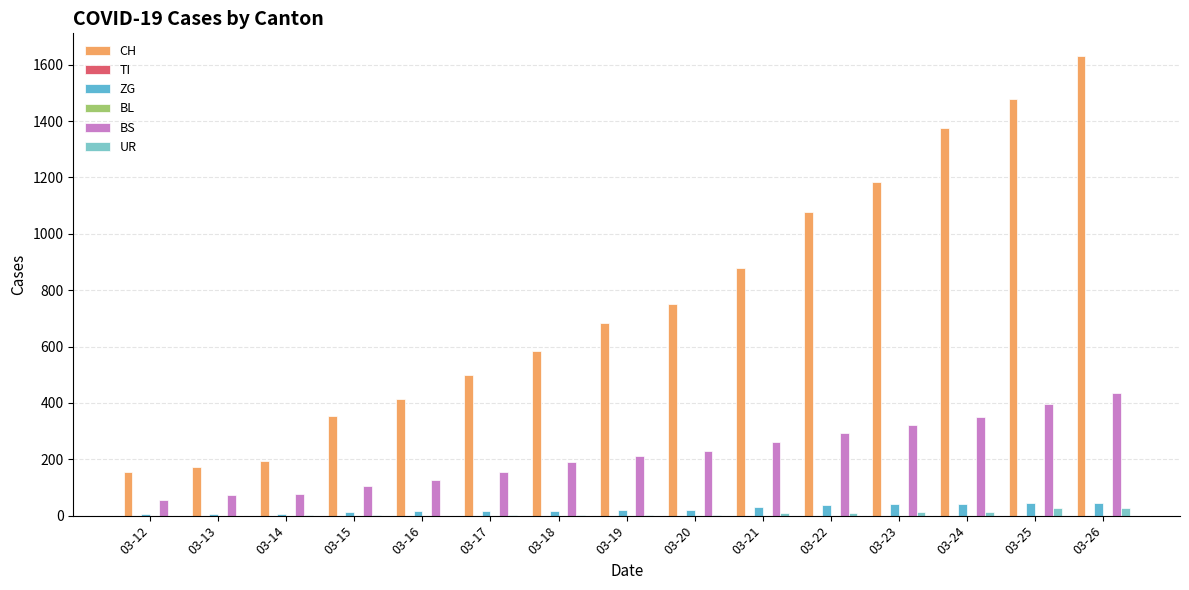

What is the difference between the maximum and second lowest values in the UR series?

26